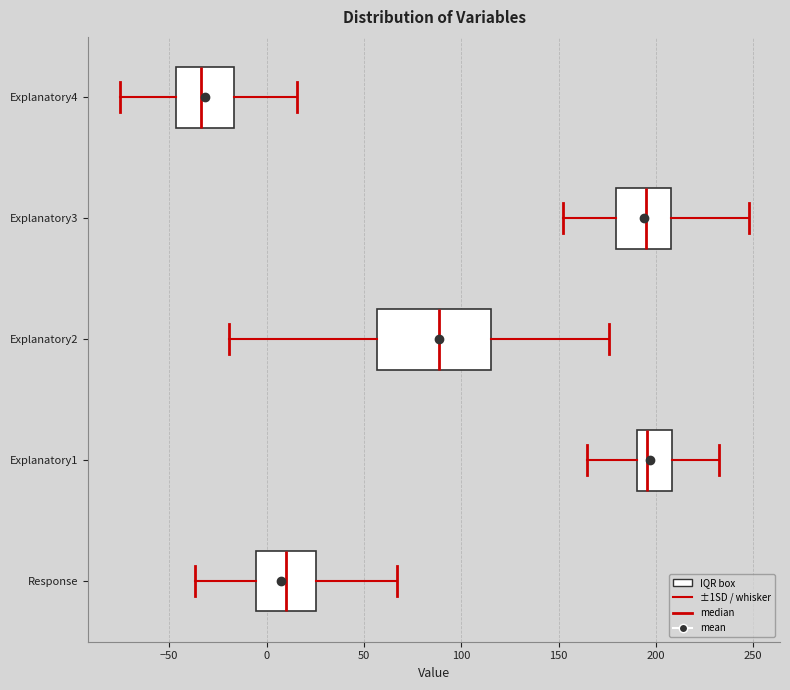

Reading bottom to top, transcribe this box plot: for each box, give where its median line is, the range the box spans, and where its two whiskers end, as read against the x-axis. The values are not printed on the chart, so give them approximately, as read against the axis.

Response: median 10, box -5 to 25, whiskers -35 to 65
Explanatory1: median 195, box 190 to 210, whiskers 165 to 235
Explanatory2: median 90, box 55 to 115, whiskers -20 to 175
Explanatory3: median 195, box 180 to 210, whiskers 150 to 250
Explanatory4: median -35, box -45 to -15, whiskers -75 to 15